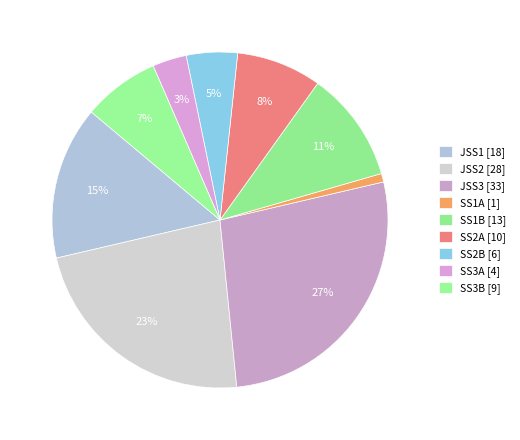

How many slices are in this pie chart?

9